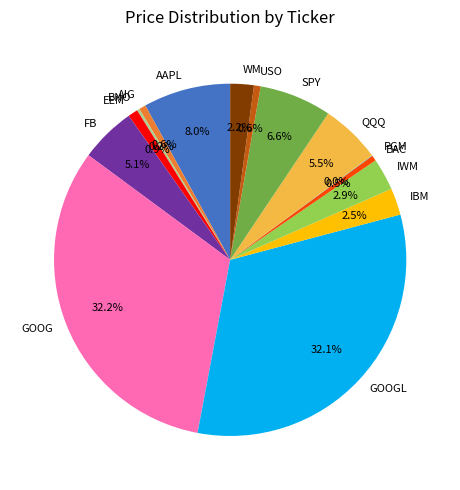

Between IWM and GOOG, which is larger?

GOOG